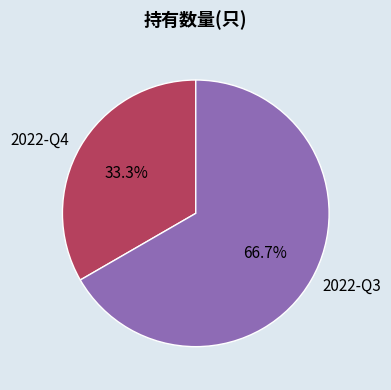

What portion of the pie excludes 2022-Q4?

66.7%